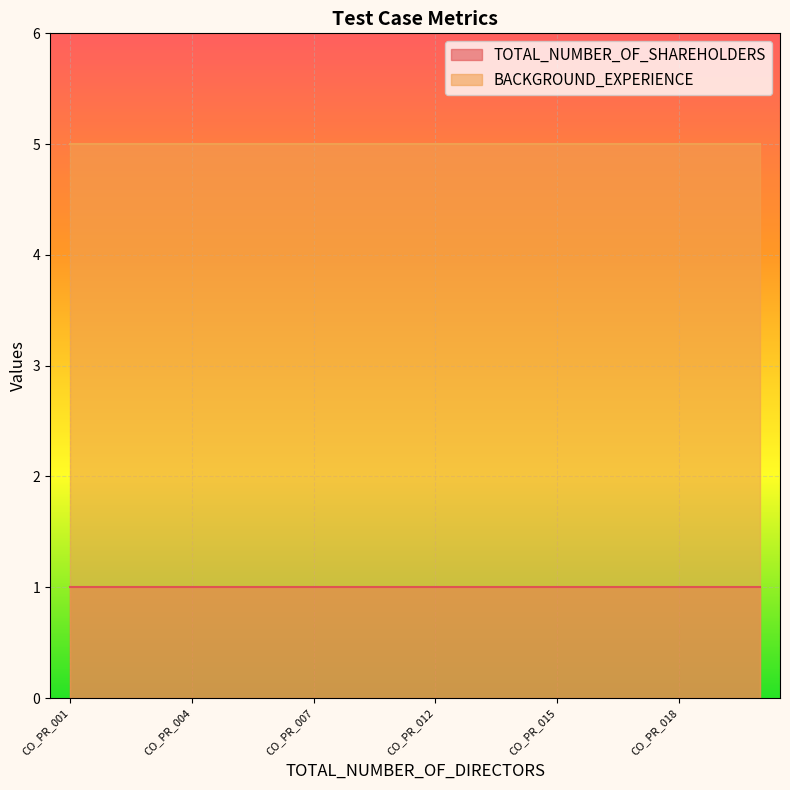

True or false: TOTAL_NUMBER_OF_SHAREHOLDERS and BACKGROUND_EXPERIENCE cross at least once.

False